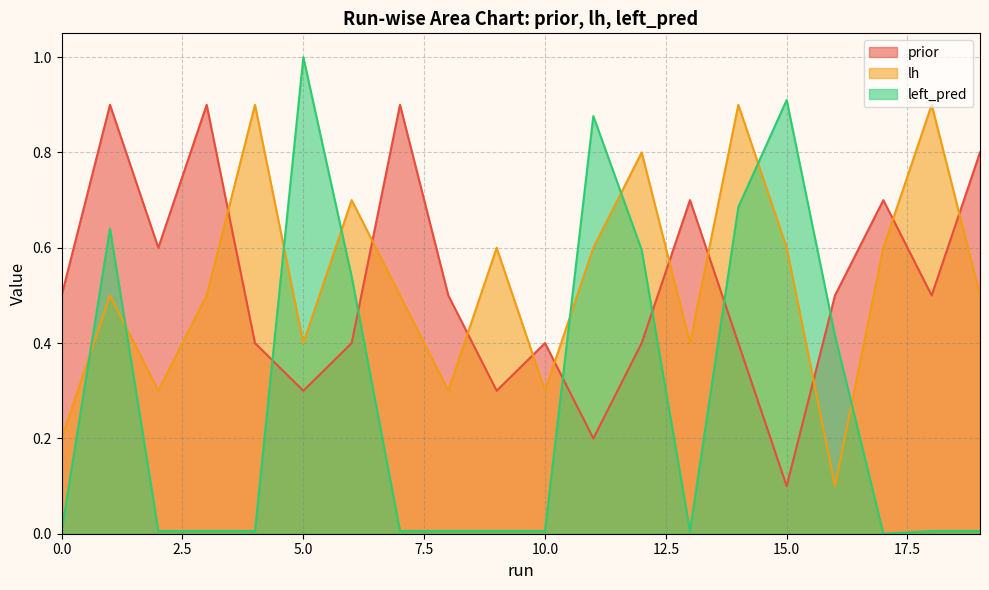

List the labels in order of lh value, largest first.

4, 14, 18, 12, 6, 9, 11, 15, 17, 1, 3, 7, 19, 5, 13, 2, 8, 10, 0, 16